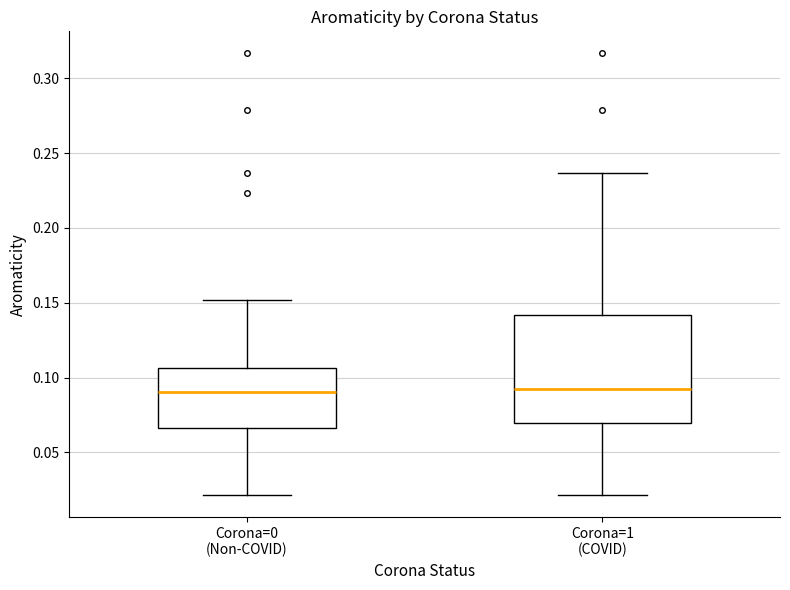

Where does the lower whisker of the box for Corona=0 (Non-COVID) end on the y-axis? The values are not printed on the chart, so give them approximately, as read against the axis.

0.020